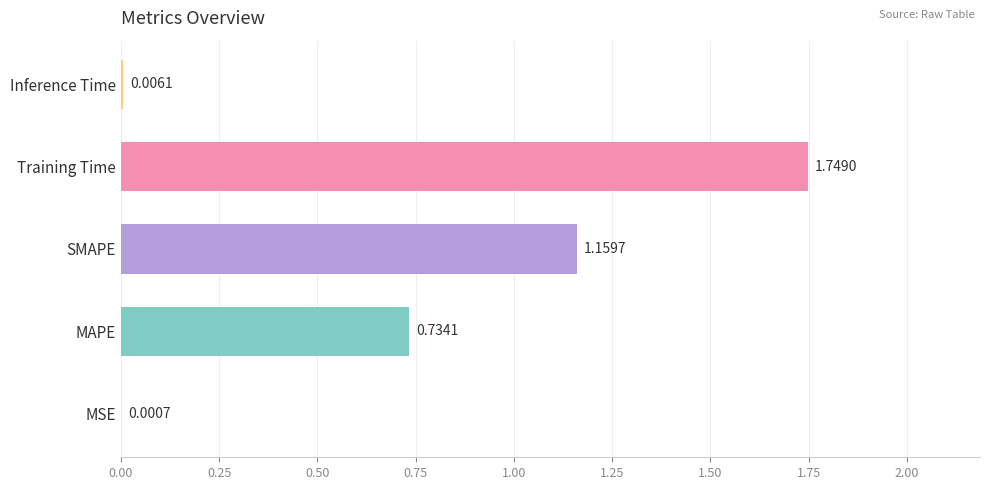

What is the sum of the values at SMAPE and Training Time?

2.9